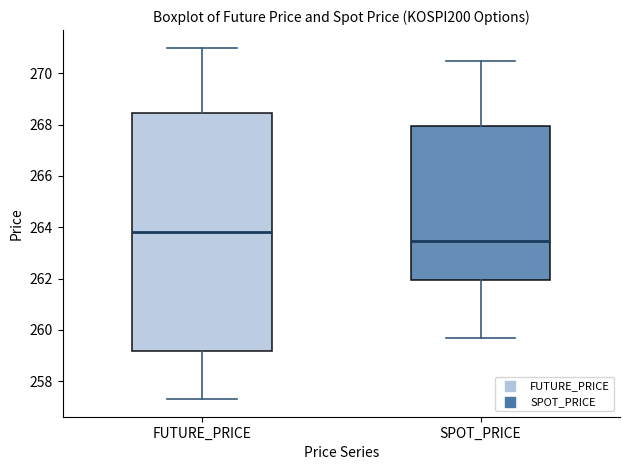

Which box is the tallest, from its lower edge to its upper edge?

FUTURE_PRICE